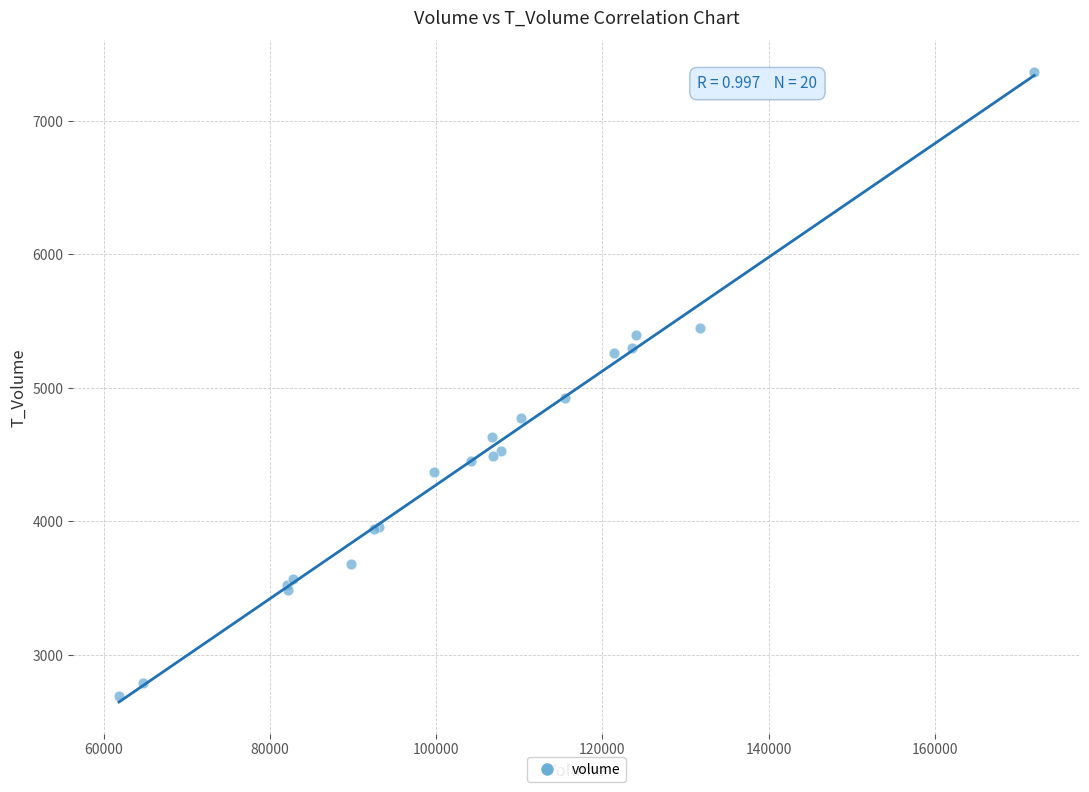

What Y value in the scatter plot is closest to 5028?

4921